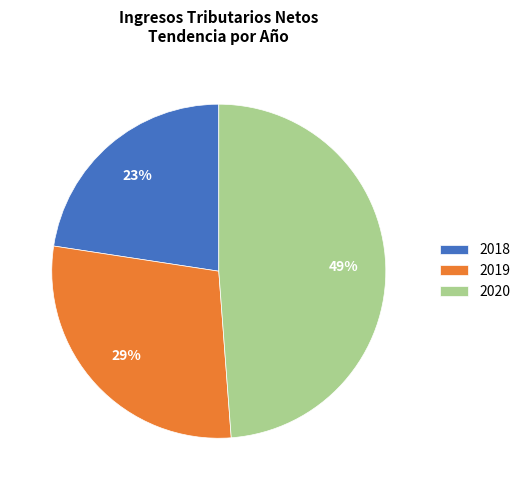

Approximately how many times larger is the value at 2019 compared to 2020?

0.6